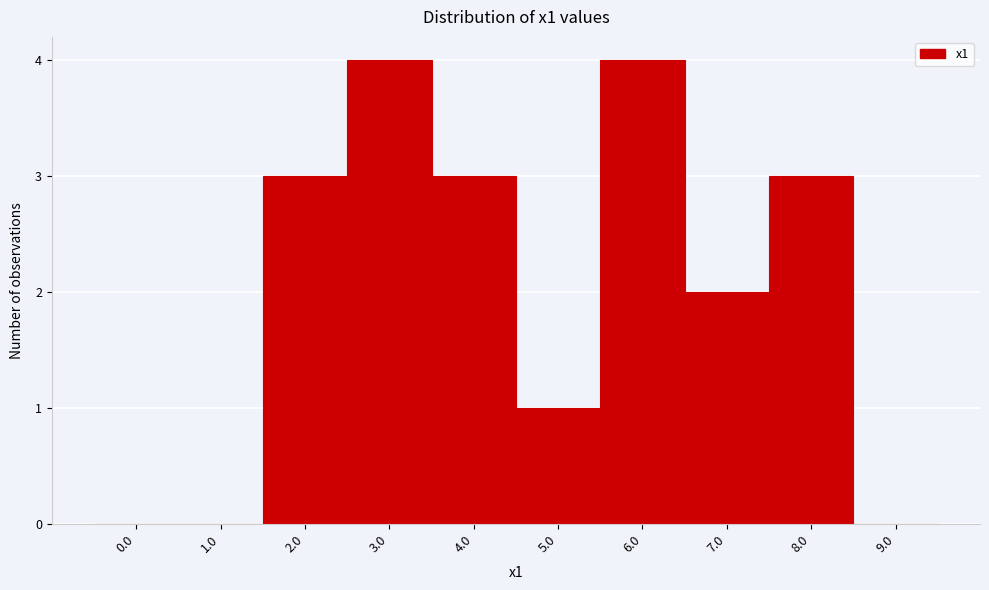

Reading left to right, what are all the values shown in this chart?

0.0=0	1.0=0	2.0=3	3.0=4	4.0=3	5.0=1	6.0=4	7.0=2	8.0=3	9.0=0